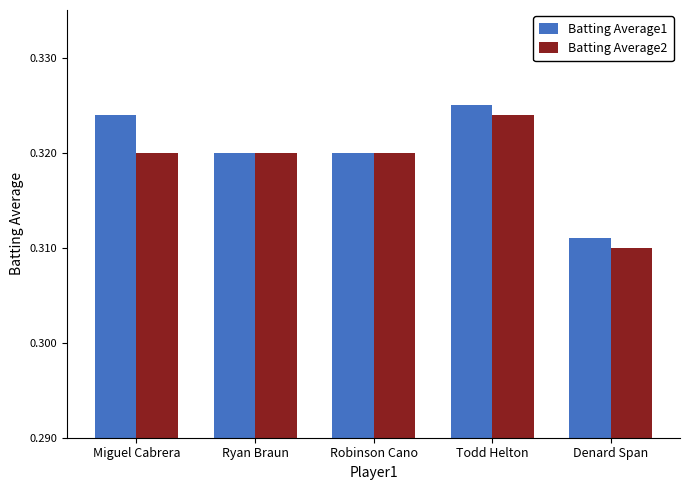

True or false: Batting Average1 has a value of 0.1 at Miguel Cabrera.

False